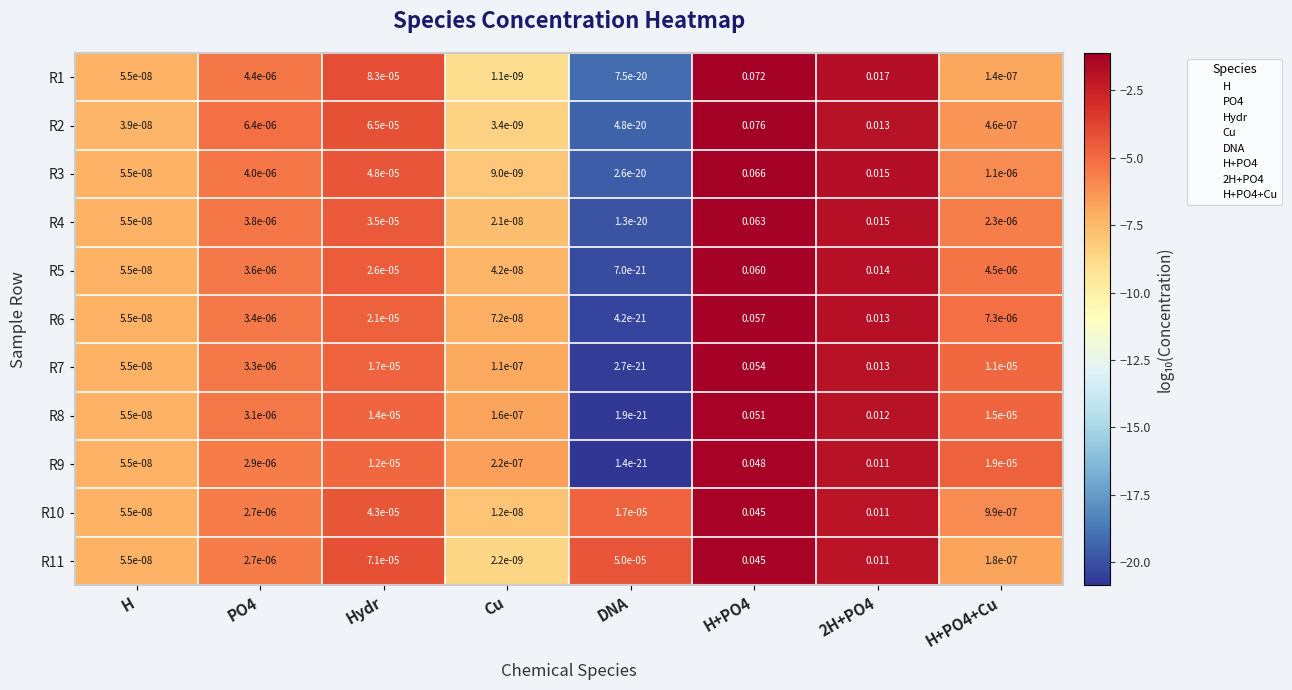

Which series has the largest range (max minus min)?

R2